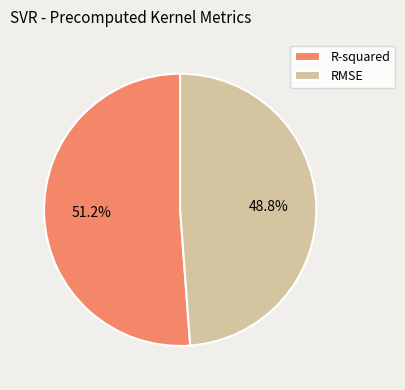

Between RMSE and R-squared, which is larger?

R-squared